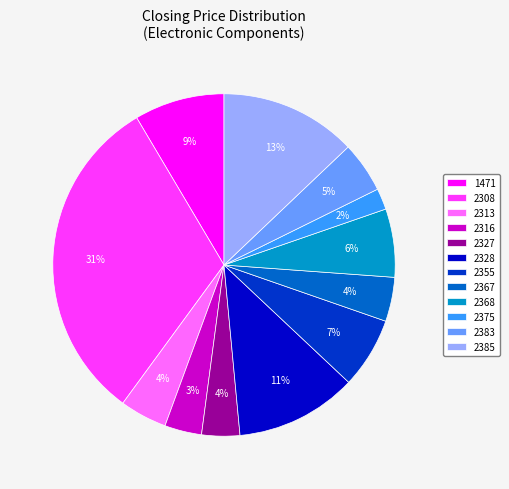

How many slices are in this pie chart?

12